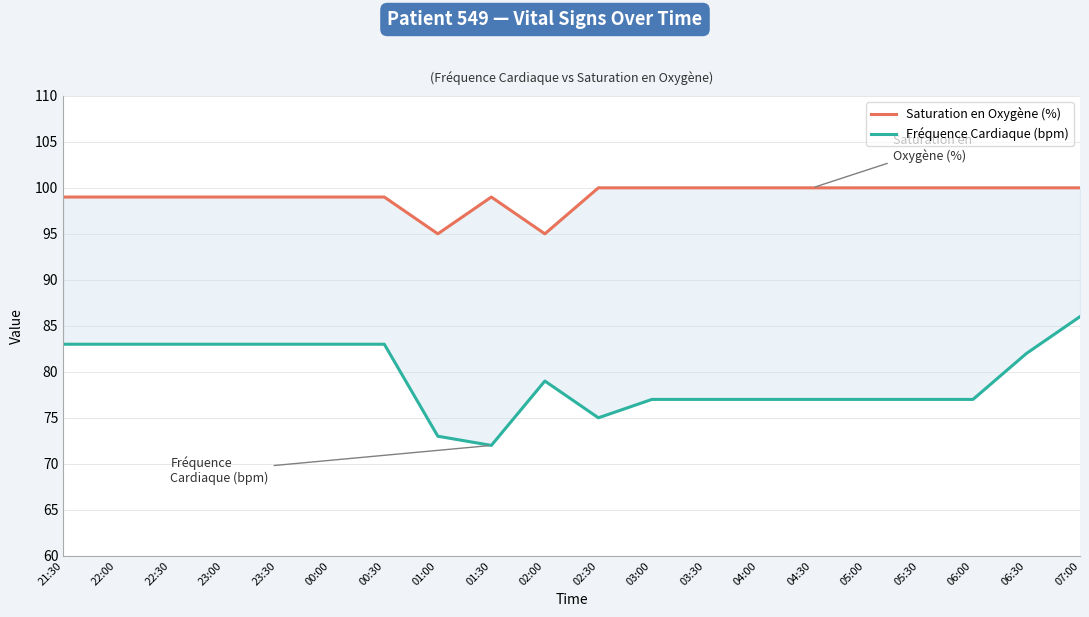

Reading left to right, what are all the values shown in this chart?

Saturation en Oxygène (%): 21:30=99	22:00=99	22:30=99	23:00=99	23:30=99	00:00=99	00:30=99	01:00=95	01:30=99	02:00=95	02:30=100	03:00=100	03:30=100	04:00=100	04:30=100	05:00=100	05:30=100	06:00=100	06:30=100	07:00=100
Fréquence Cardiaque (bpm): 21:30=83	22:00=83	22:30=83	23:00=83	23:30=83	00:00=83	00:30=83	01:00=73	01:30=72	02:00=79	02:30=75	03:00=77	03:30=77	04:00=77	04:30=77	05:00=77	05:30=77	06:00=77	06:30=82	07:00=86